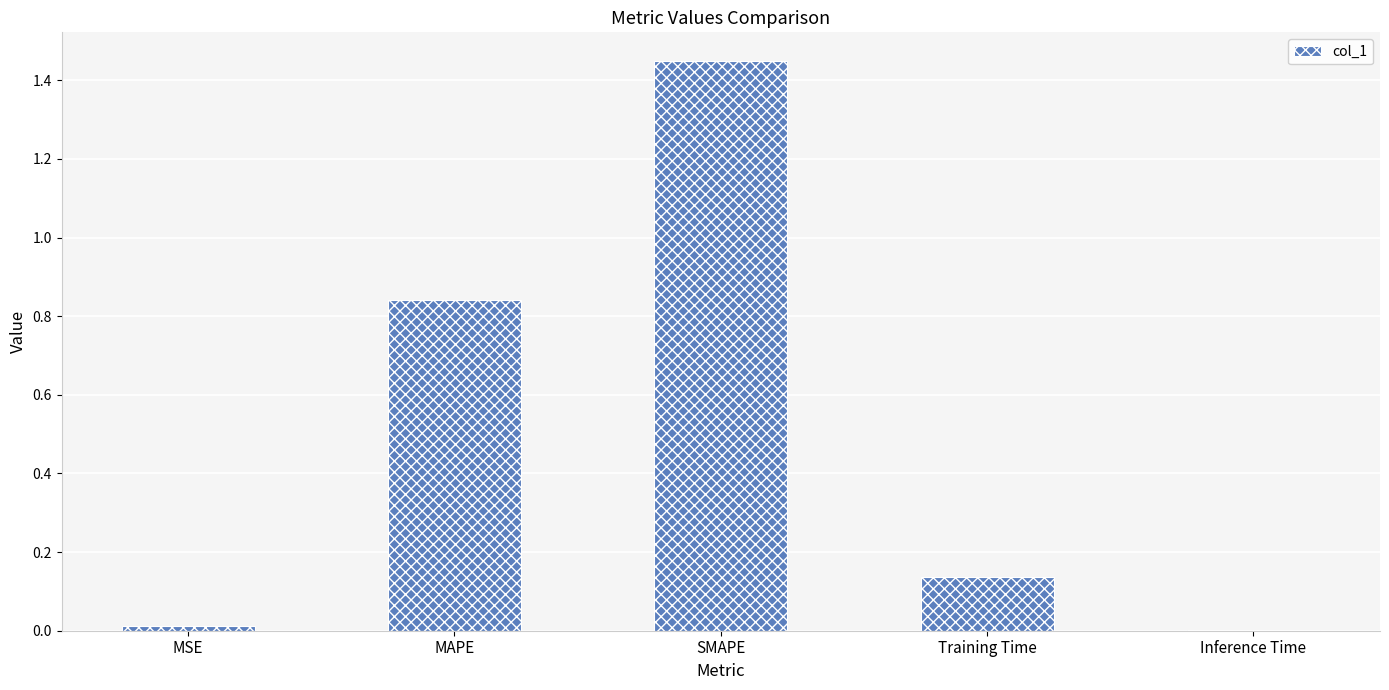

Is it true that the value at MAPE is 0.4?

False